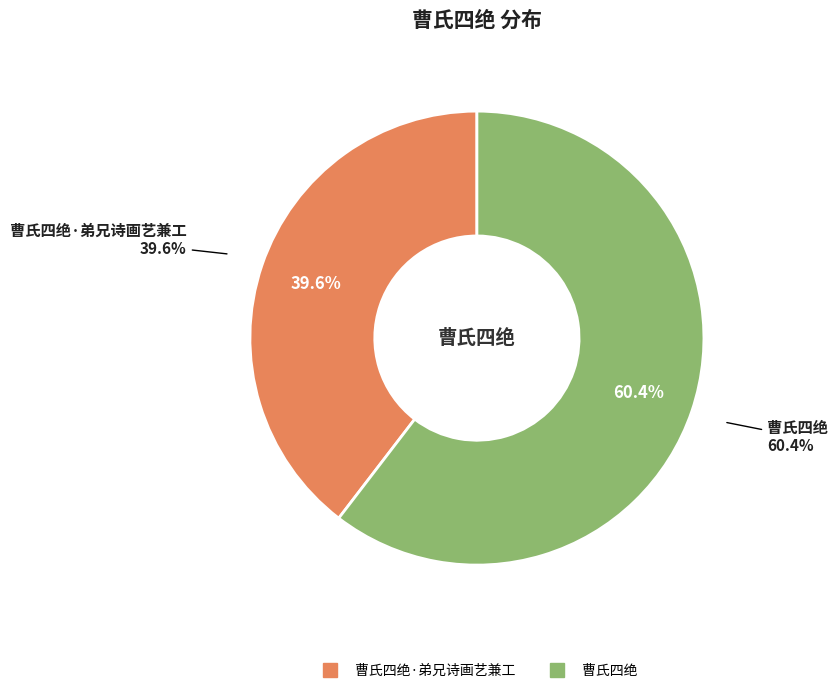

What percentage is NOT represented by 曹氏四绝?

39.6%